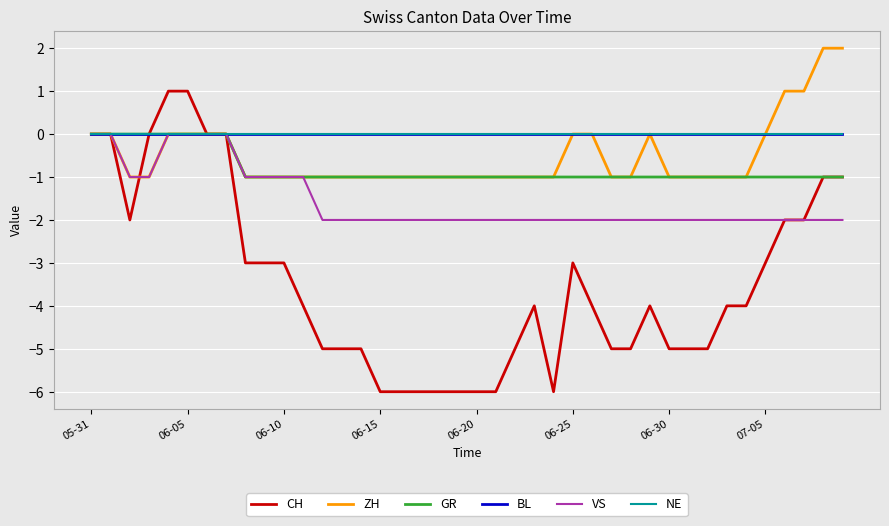

Is this an area chart (filled region under the line)?

No